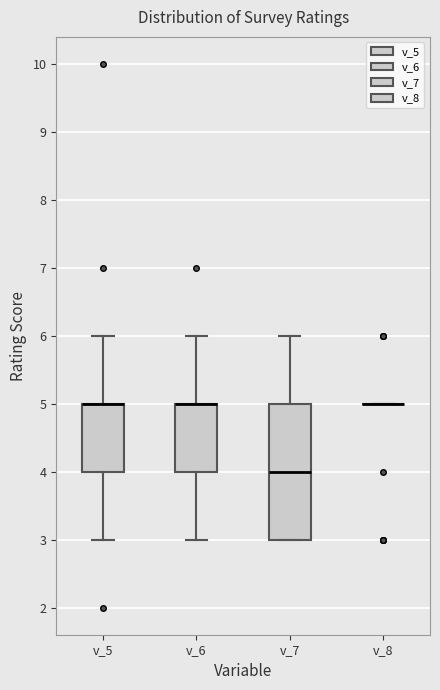

Reading left to right, transcribe this box plot: for each box, give where its median line is, the range the box spans, and where its two whiskers end, as read against the y-axis. The values are not printed on the chart, so give them approximately, as read against the axis.

v_5: median 5 (drawn on the box's upper edge), box 4 to 5, whiskers 3 to 6
v_6: median 5 (drawn on the box's upper edge), box 4 to 5, whiskers 3 to 6
v_7: median 4, box 3 to 5, whiskers 3 to 6
v_8: box collapsed to a line at 5, whiskers 5 to 5